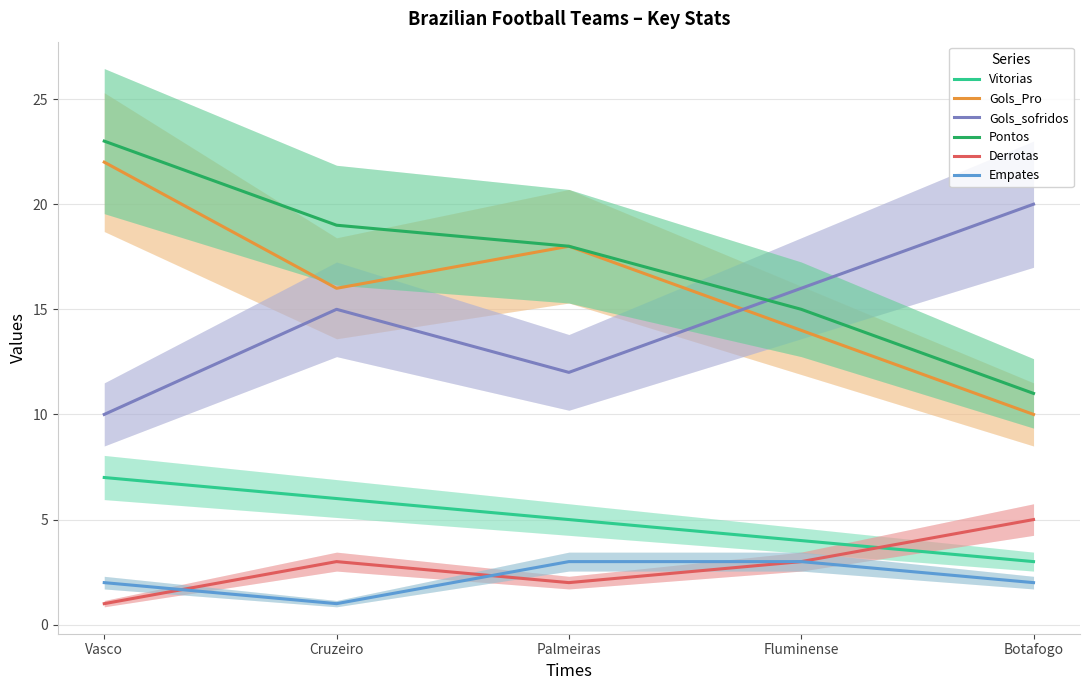

What is the label of the 3rd point from the left?

Palmeiras